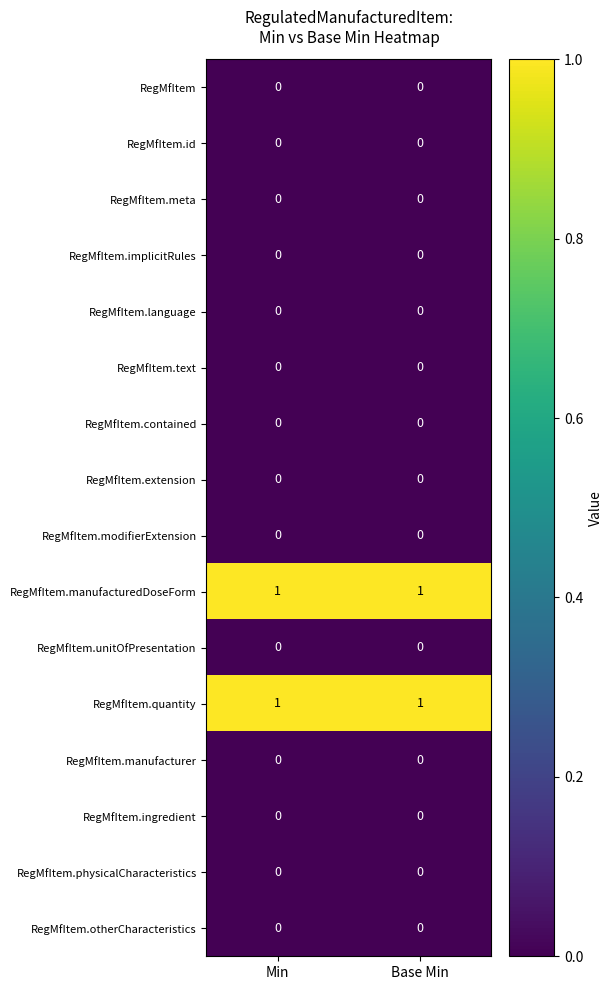

The RegMfItem.otherCharacteristics series shows 0 at Base Min. True or false?

True